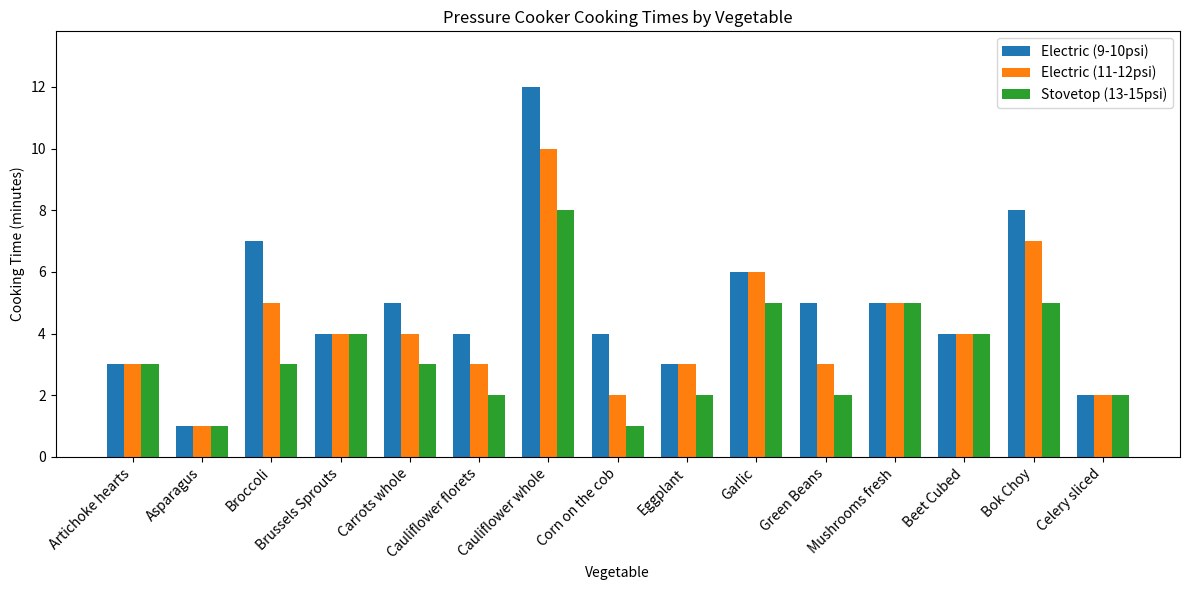

Which series changed the most between Broccoli and Celery sliced?

Electric (9-10psi)